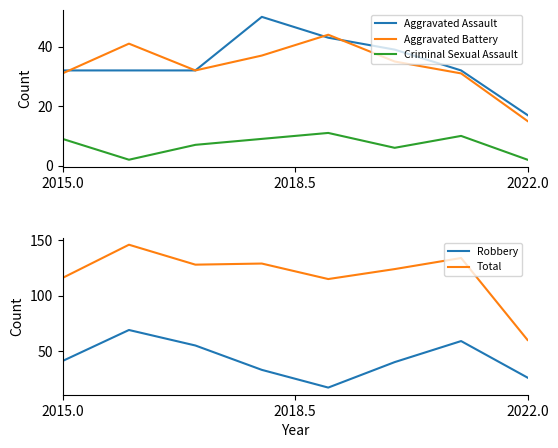

What are all the series names shown in the legend?

Aggravated Assault, Aggravated Battery, Criminal Sexual Assault, Robbery, Total